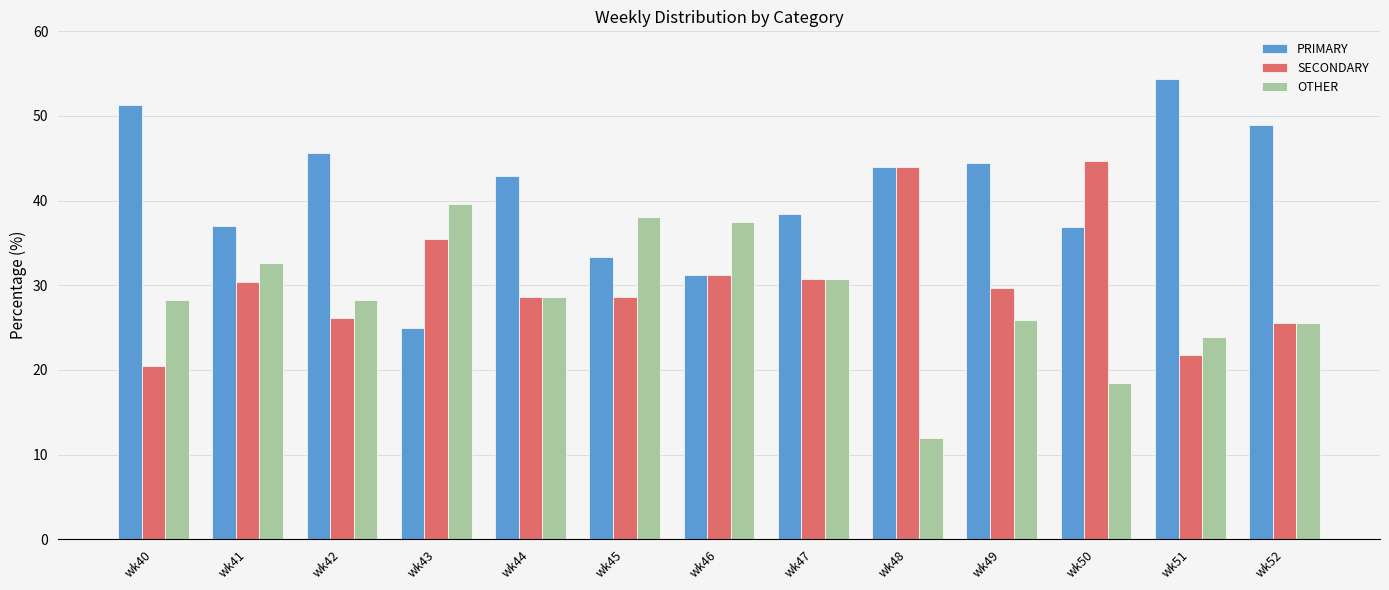

The OTHER series shows 30.8 at wk47. True or false?

True